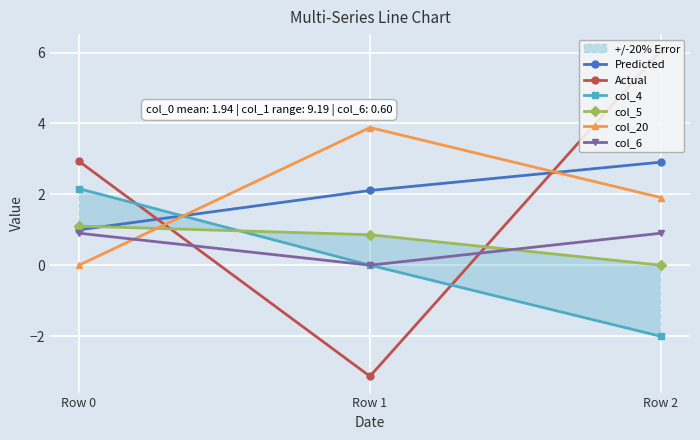

What is the sum of the Actual values at Row 0 and Row 1?

-0.2